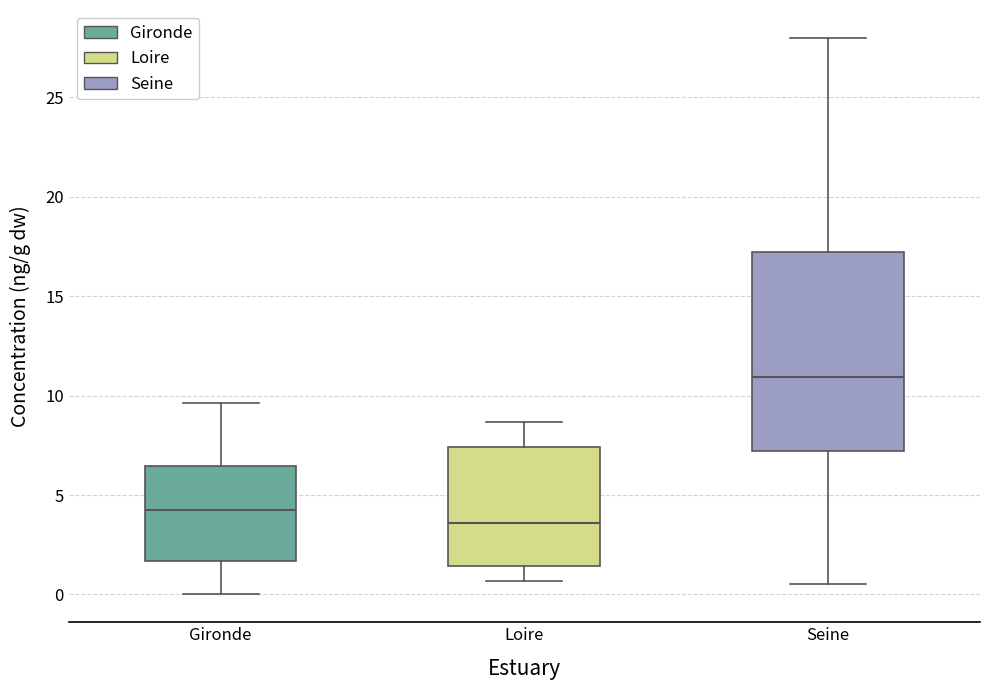

Reading left to right, transcribe this box plot: for each box, give where its median line is, the range the box spans, and where its two whiskers end, as read against the y-axis. The values are not printed on the chart, so give them approximately, as read against the axis.

Gironde: median 4.0, box 1.5 to 6.5, whiskers 0.0 to 9.5
Loire: median 3.5, box 1.5 to 7.5, whiskers 0.5 to 8.5
Seine: median 11.0, box 7.0 to 17.0, whiskers 0.5 to 28.0